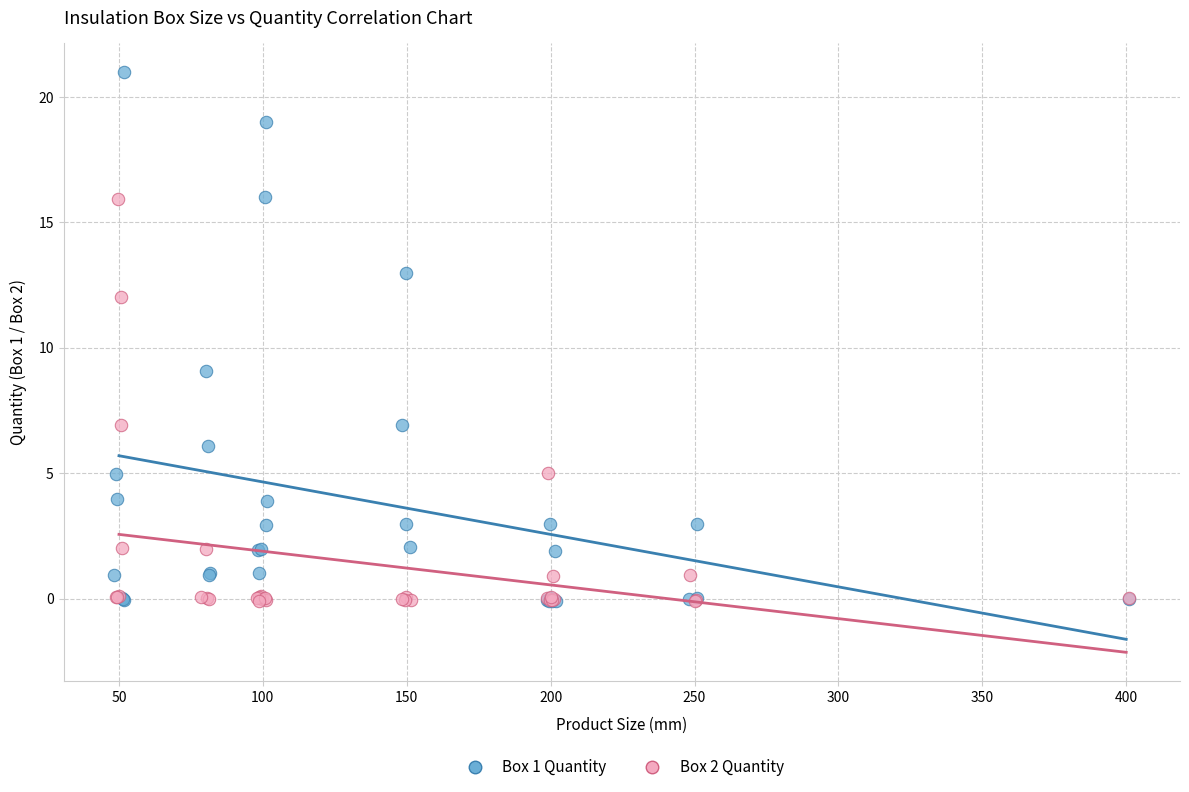

Which series contains the highest Y value?

Box 1 Quantity